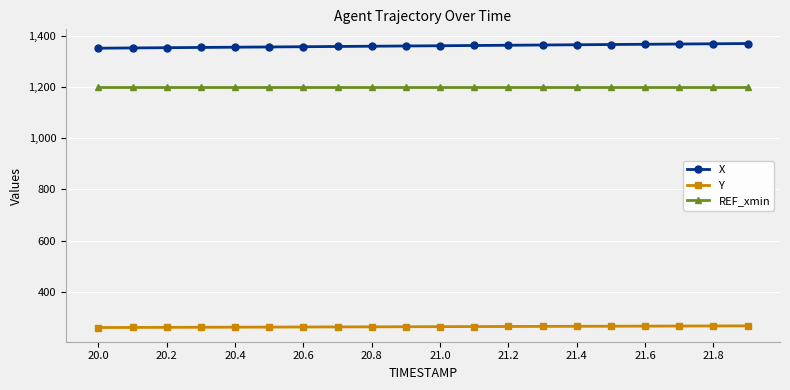

At how many categories does at least one series exceed 518?

20